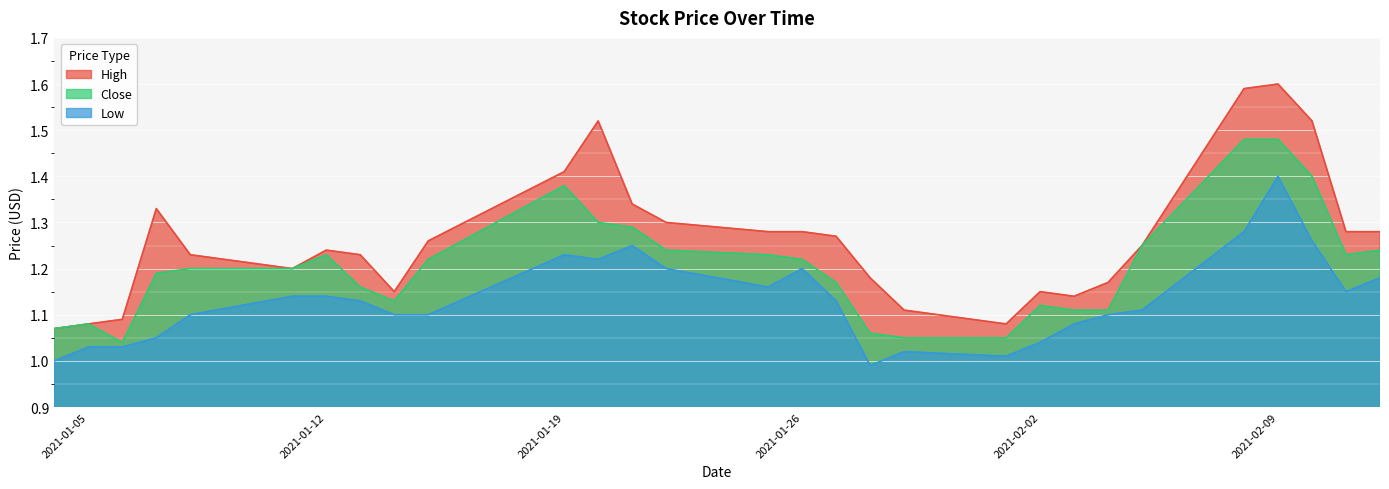

What is the maximum value for High?

1.6